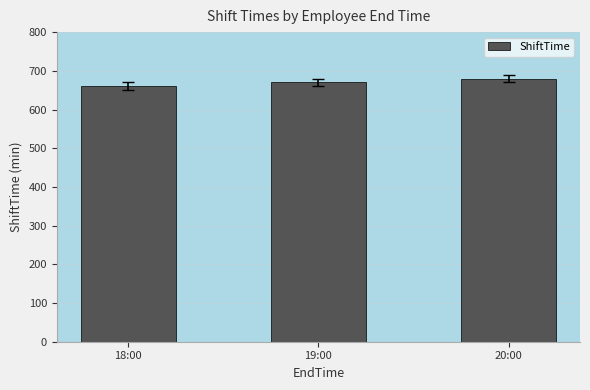

The value at 18:00 is 660. True or false?

True